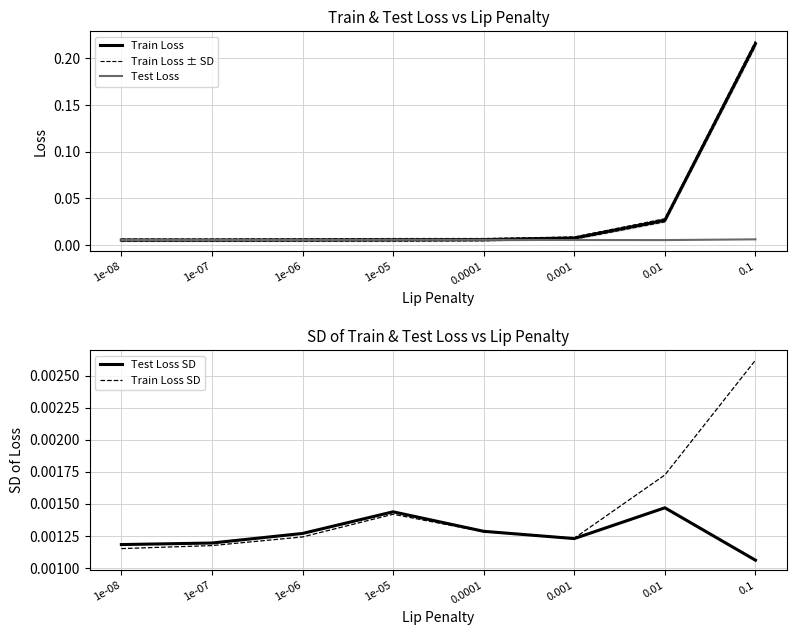

In Test Loss SD, how many points are lower than both neighbors (excluding endpoints)?

1